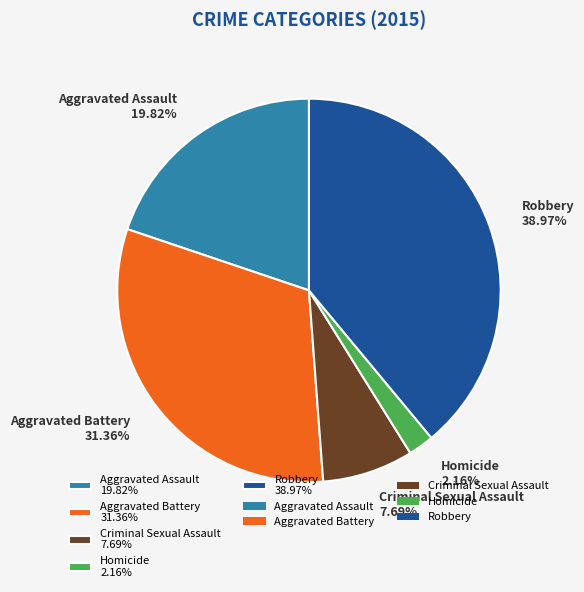

Which category has the smallest portion of the pie?

Homicide